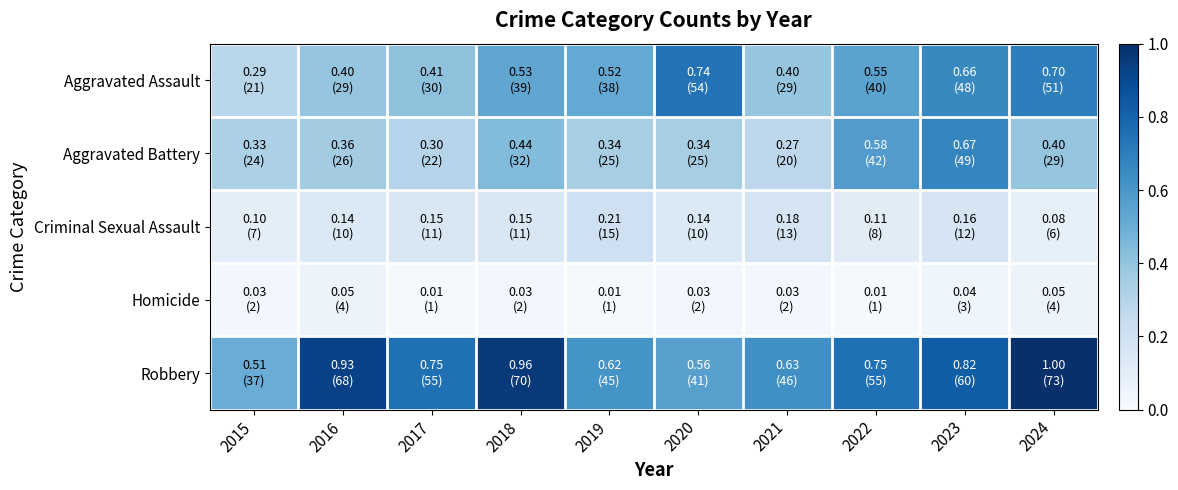

How many categories are shown in the chart?

10